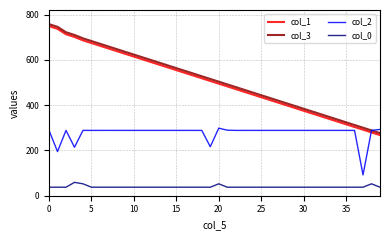

After their last crossing, which series has the higher values: col_2 or col_3?

col_2